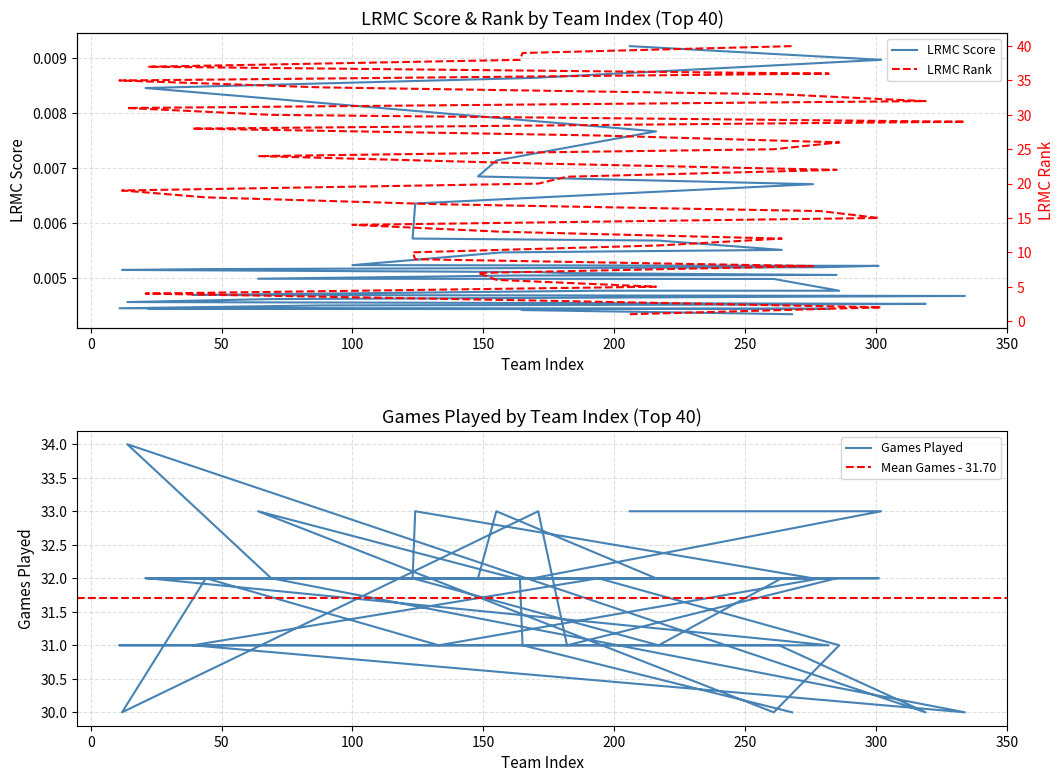

Count the number of categories in the chart.

40